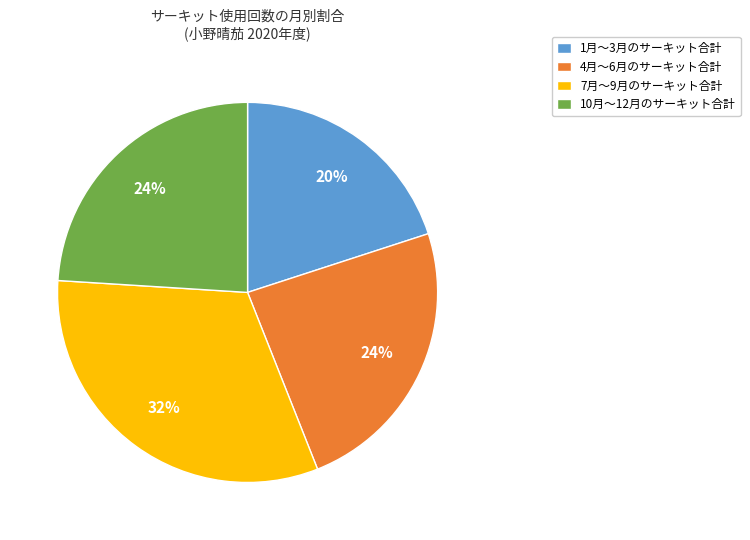

Which category has the smallest portion of the pie?

1月〜3月のサーキット合計